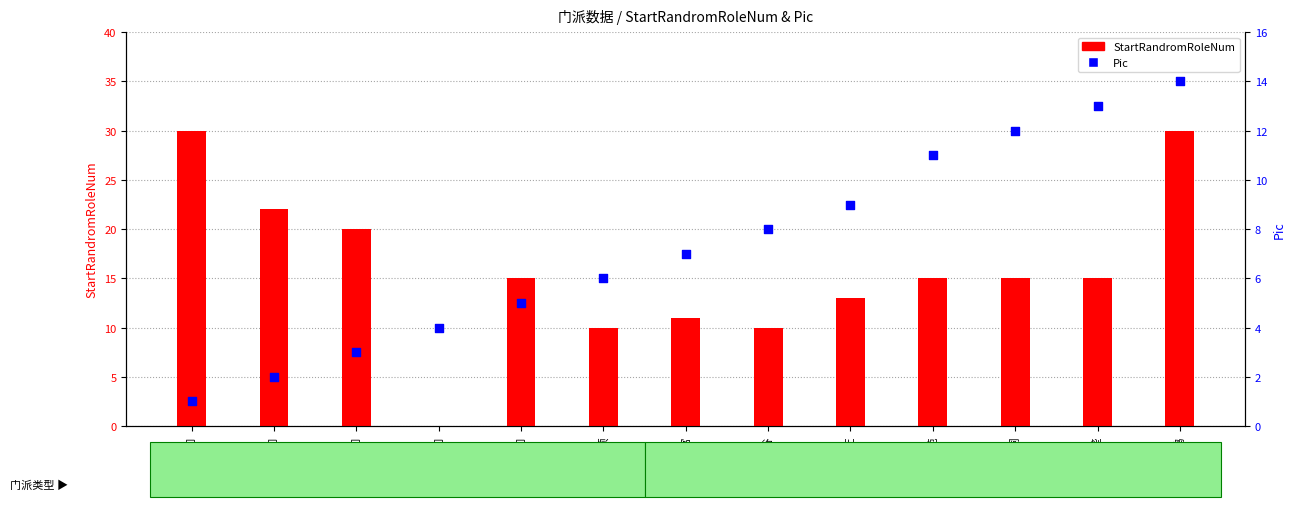

Is the value of StartRandromRoleNum at 豪猪长垄 greater than the value of Pic at 司南地宫?

Yes